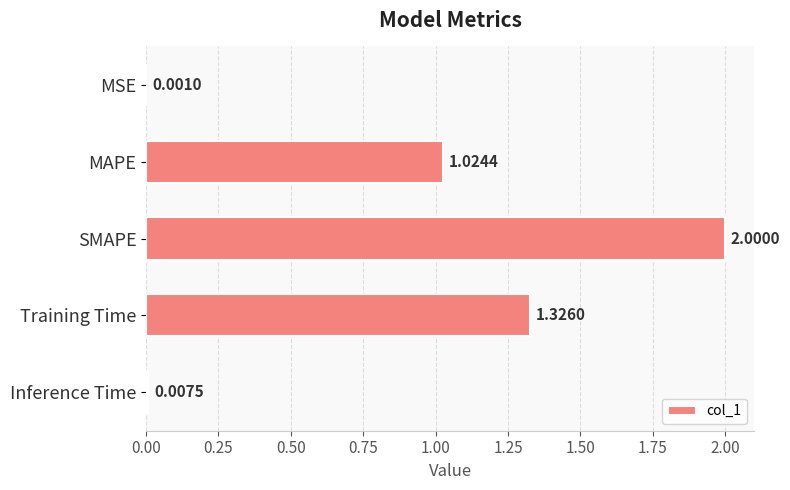

Which category has the highest value across all series?

SMAPE